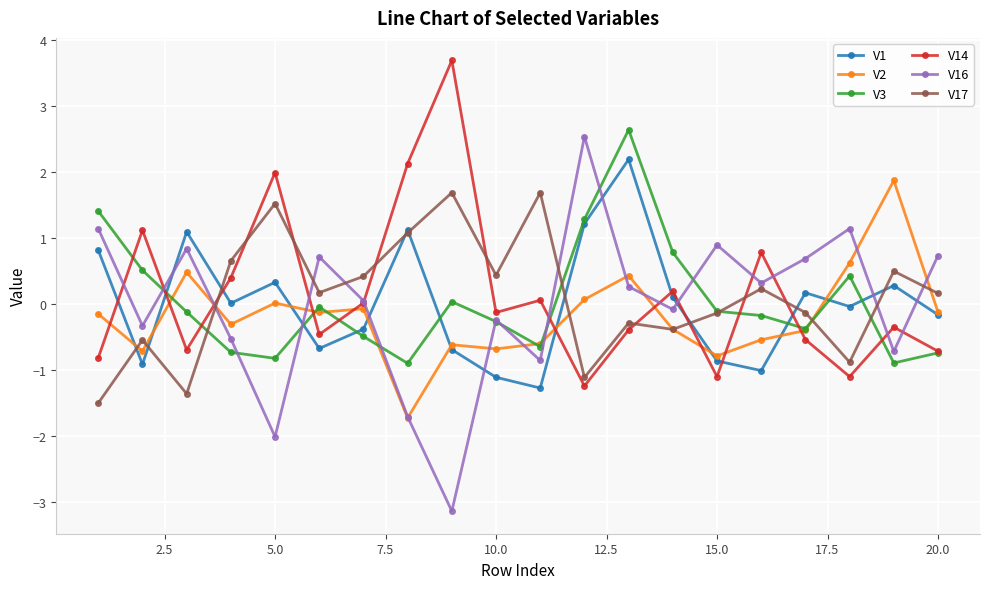

What is the value of the V17 point at the 6th from the left?

0.2